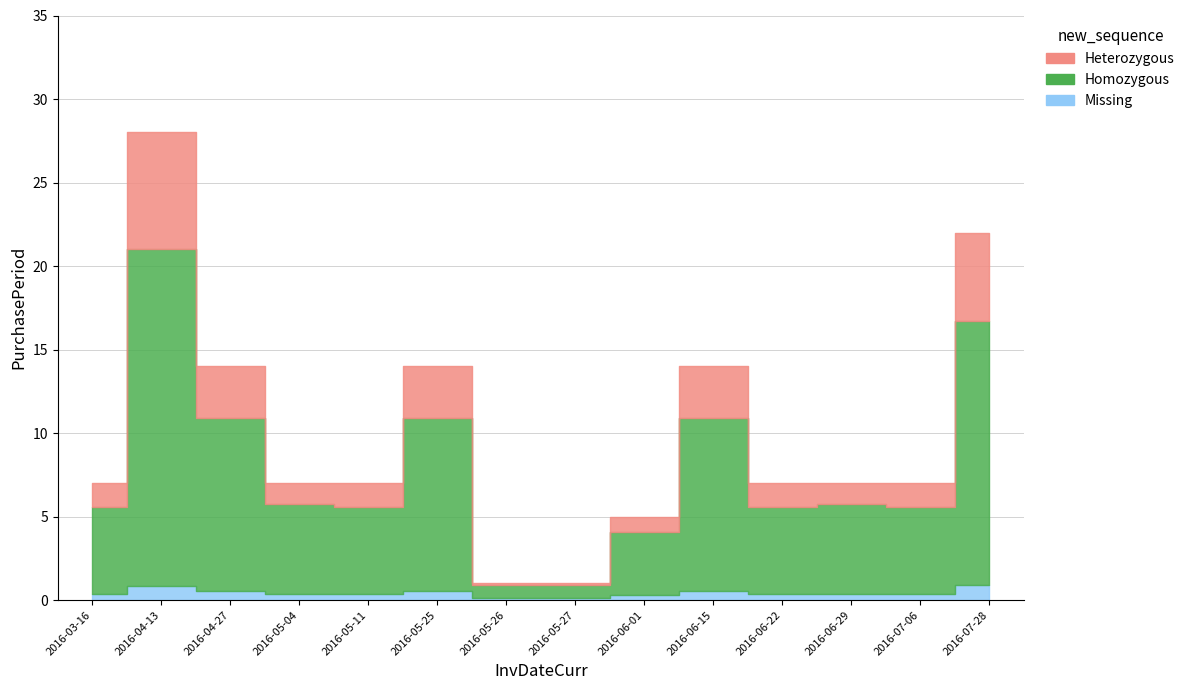

The chart shows a value of 4 at 2016-06-29. True or false?

False